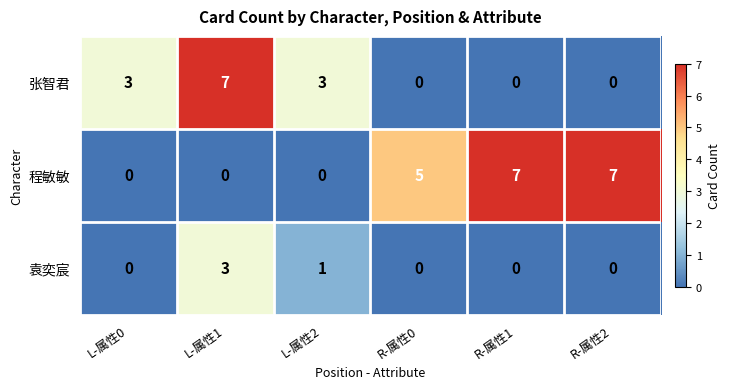

True or false: 程敏敏 has a value of -5 at L-属性0.

False